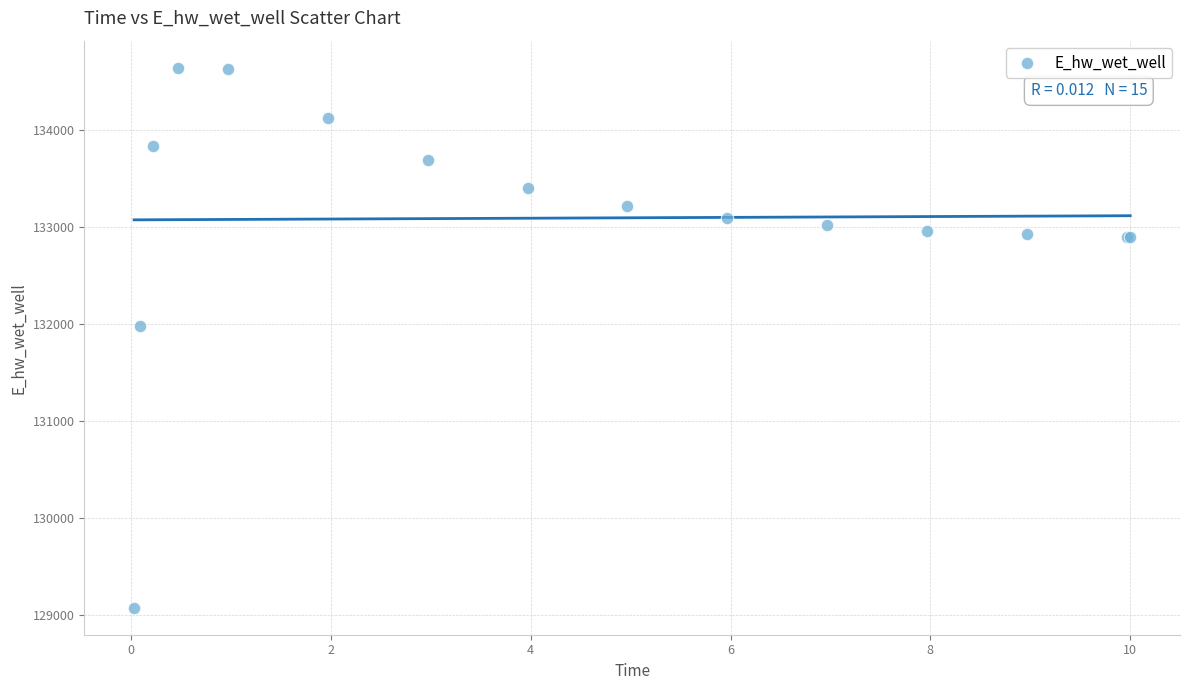

What Y value in the scatter plot is closest to 131858?

131979.4